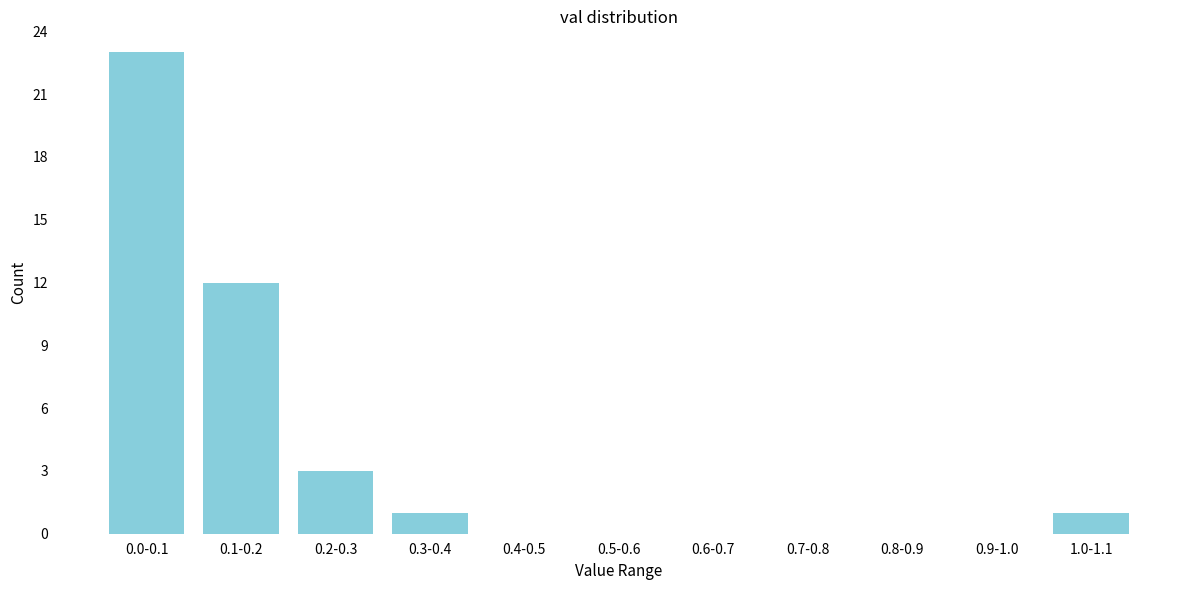

Reading left to right, extract all data points from this chart.

0.0-0.1=23	0.1-0.2=12	0.2-0.3=3	0.3-0.4=1	0.4-0.5=0	0.5-0.6=0	0.6-0.7=0	0.7-0.8=0	0.8-0.9=0	0.9-1.0=0	1.0-1.1=1